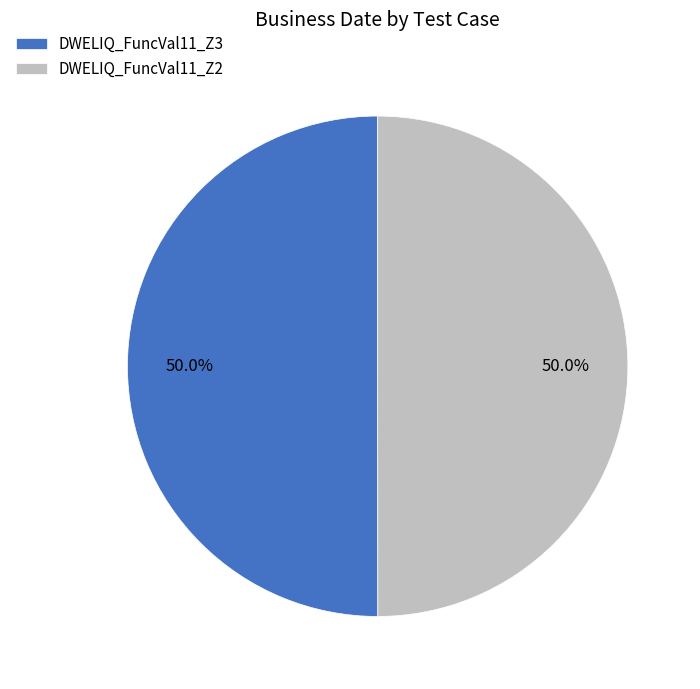

What portion of the pie excludes DWELIQ_FuncVal11_Z2?

50.0%